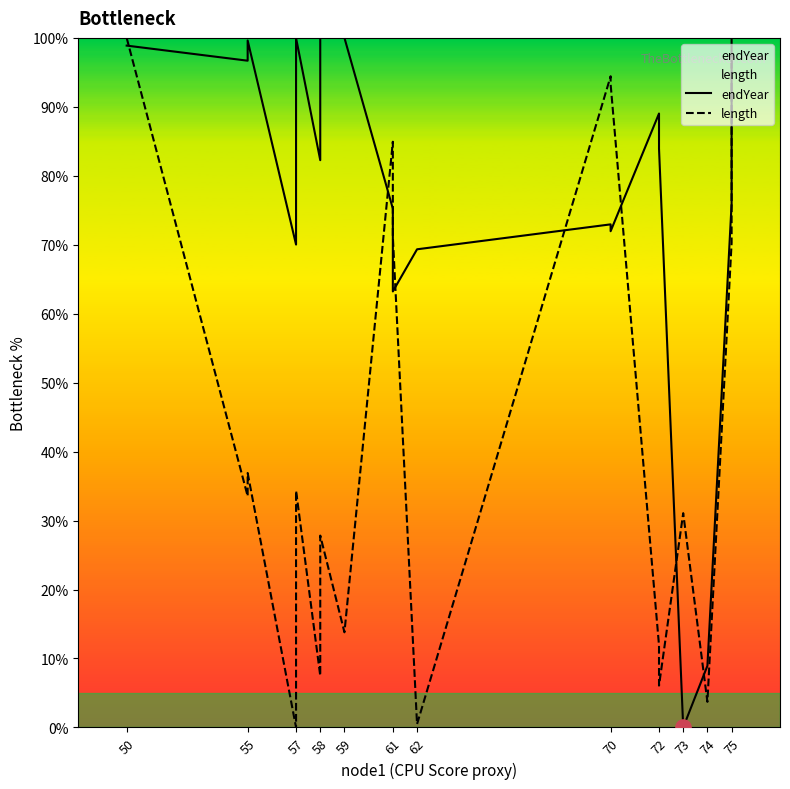

Is the value of length at 72 greater than the value of endYear at 58?

No